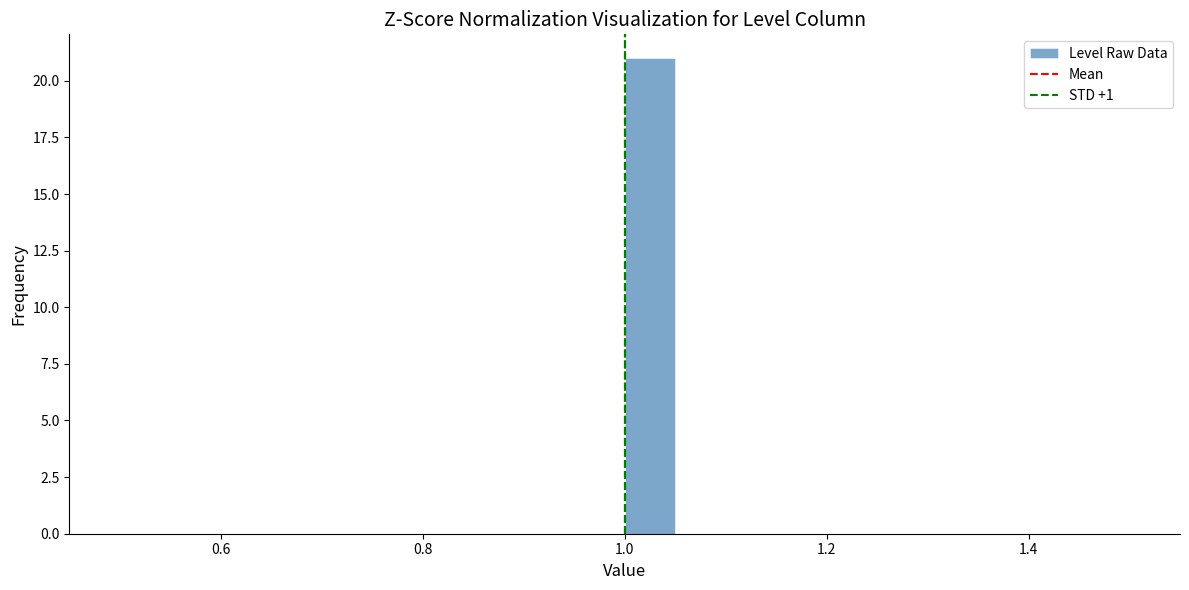

Read against the x-axis, roughly where is the centre of the tallest bar?

1.02